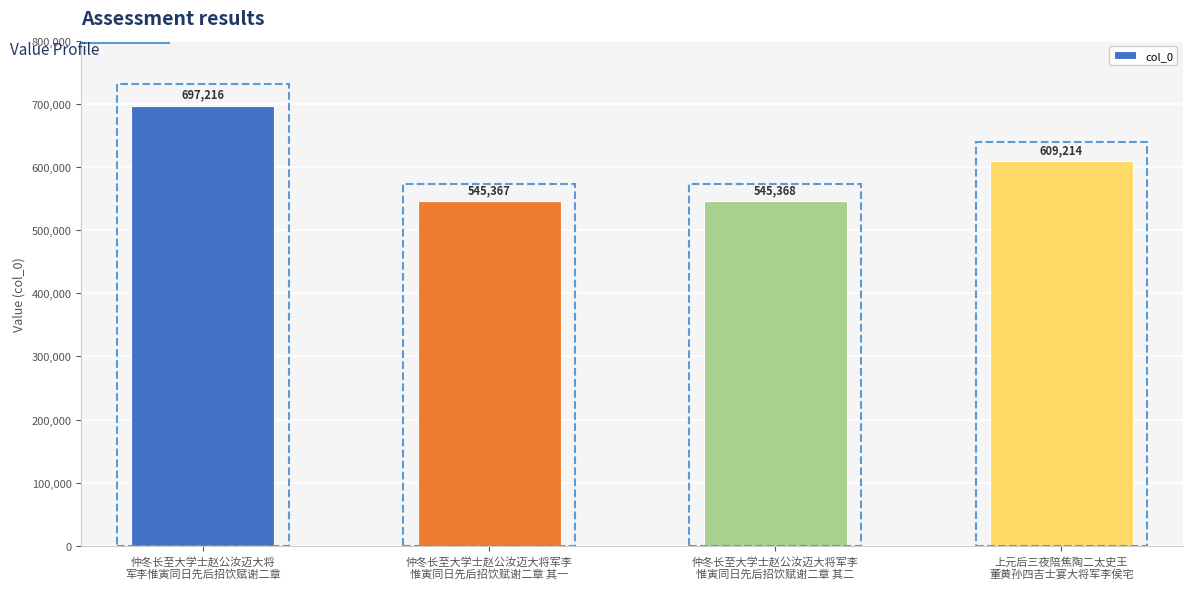

What is the minimum value shown in the chart?

545367